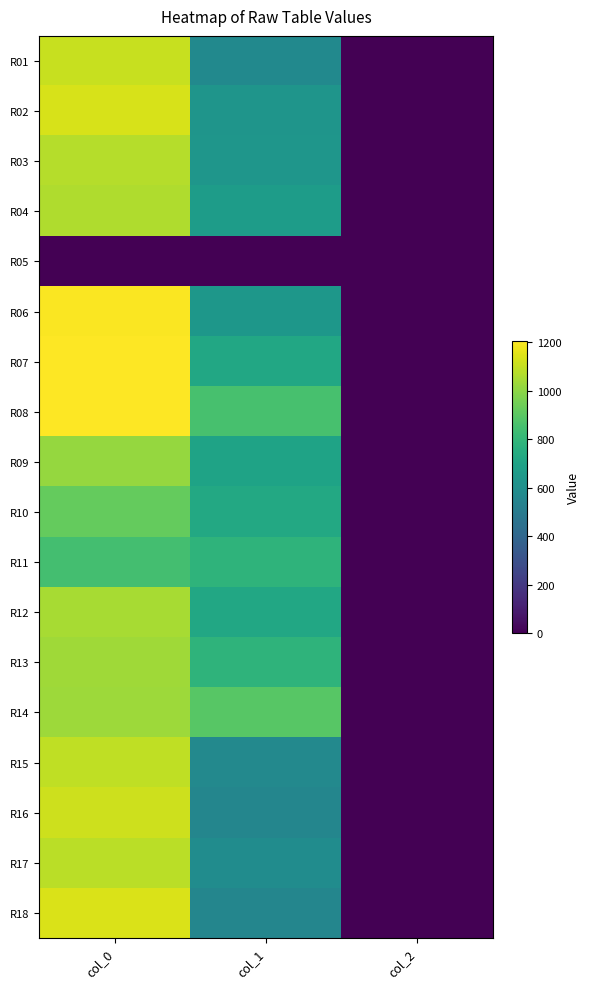

Reading left to right, what are all the values shown in this chart?

R01: col_0=1103.3	col_1=570.4	col_2=2.0
R02: col_0=1133.3	col_1=627.8	col_2=2.0
R03: col_0=1073.3	col_1=634.5	col_2=2.0
R04: col_0=1063.3	col_1=664.9	col_2=2.0
R05: col_0=0.0	col_1=0.0	col_2=0.0
R06: col_0=1200.0	col_1=637.9	col_2=2.0
R07: col_0=1206.7	col_1=725.6	col_2=2.0
R08: col_0=1206.7	col_1=857.2	col_2=2.0
R09: col_0=1016.7	col_1=702.0	col_2=2.0
R10: col_0=920.0	col_1=729.0	col_2=2.0
R11: col_0=846.7	col_1=786.4	col_2=2.0
R12: col_0=1050.0	col_1=725.6	col_2=2.0
R13: col_0=1033.3	col_1=786.4	col_2=2.0
R14: col_0=1030.0	col_1=891.0	col_2=2.0
R15: col_0=1090.0	col_1=567.0	col_2=2.0
R16: col_0=1113.3	col_1=553.5	col_2=2.0
R17: col_0=1080.0	col_1=587.2	col_2=2.0
R18: col_0=1136.7	col_1=553.5	col_2=2.0